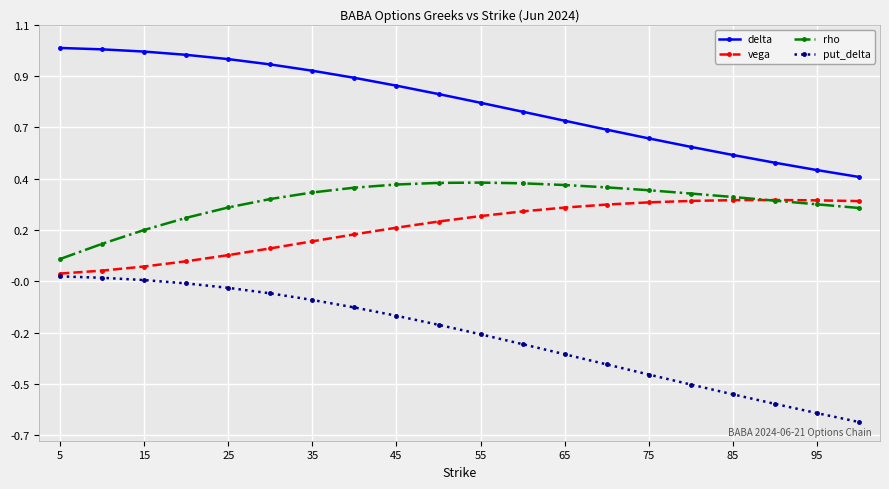

Is this an area chart (filled region under the line)?

No